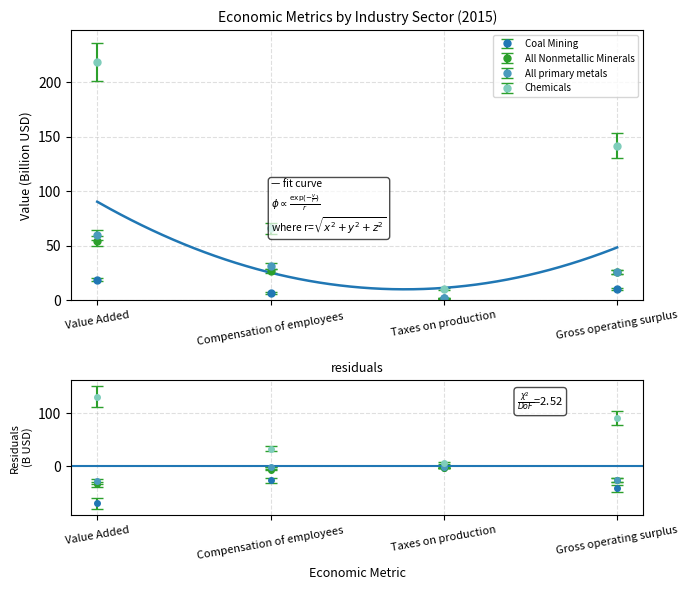

True or false: All Nonmetallic Minerals has a value of 27.1 at Compensation of employees.

True